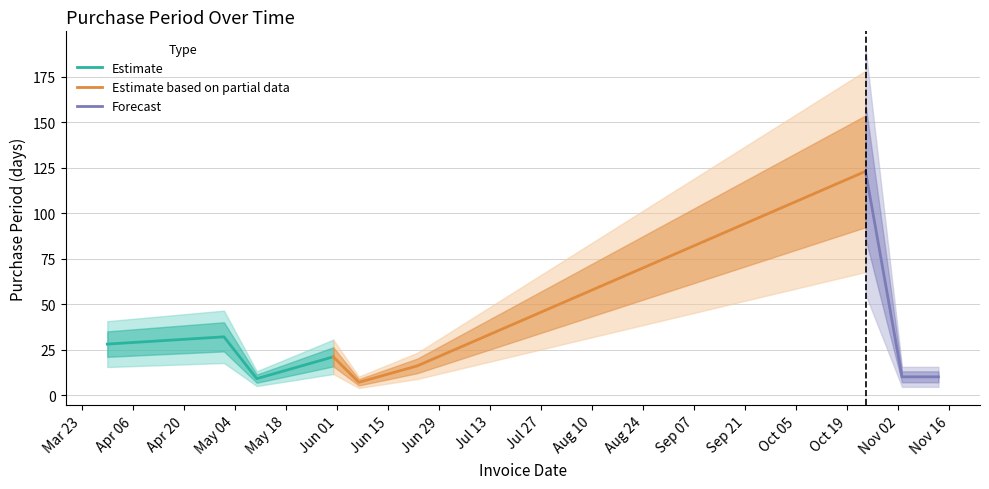

Is it true that the value at 2017-06-07 is 5?

False